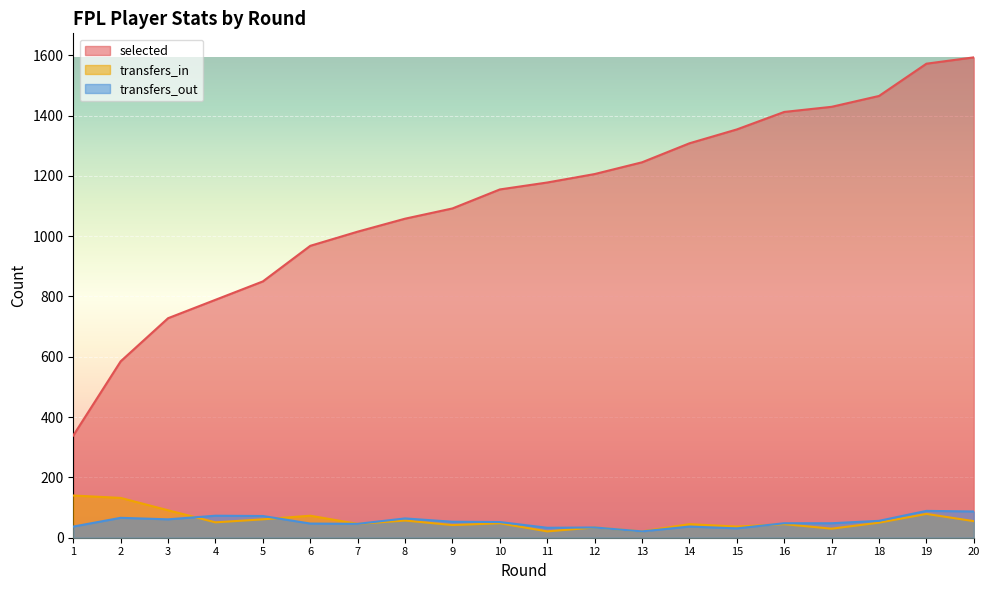

At which category does transfers_out reach its first local valley?

3